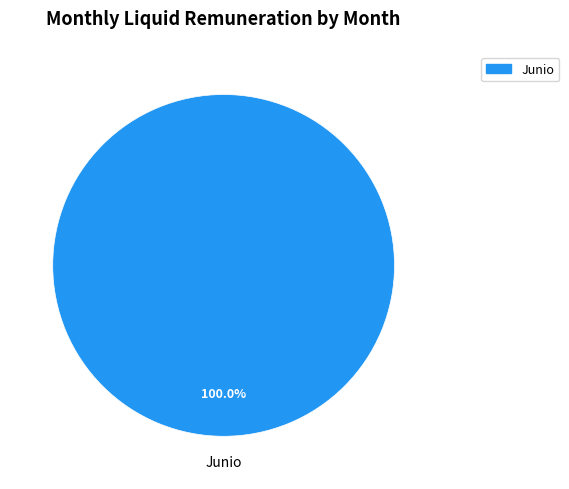

How many segments does this pie chart have?

1